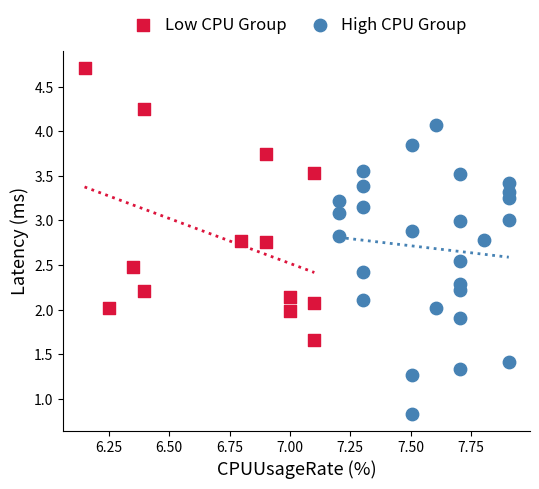

Which series contains the highest Y value?

Low CPU Group